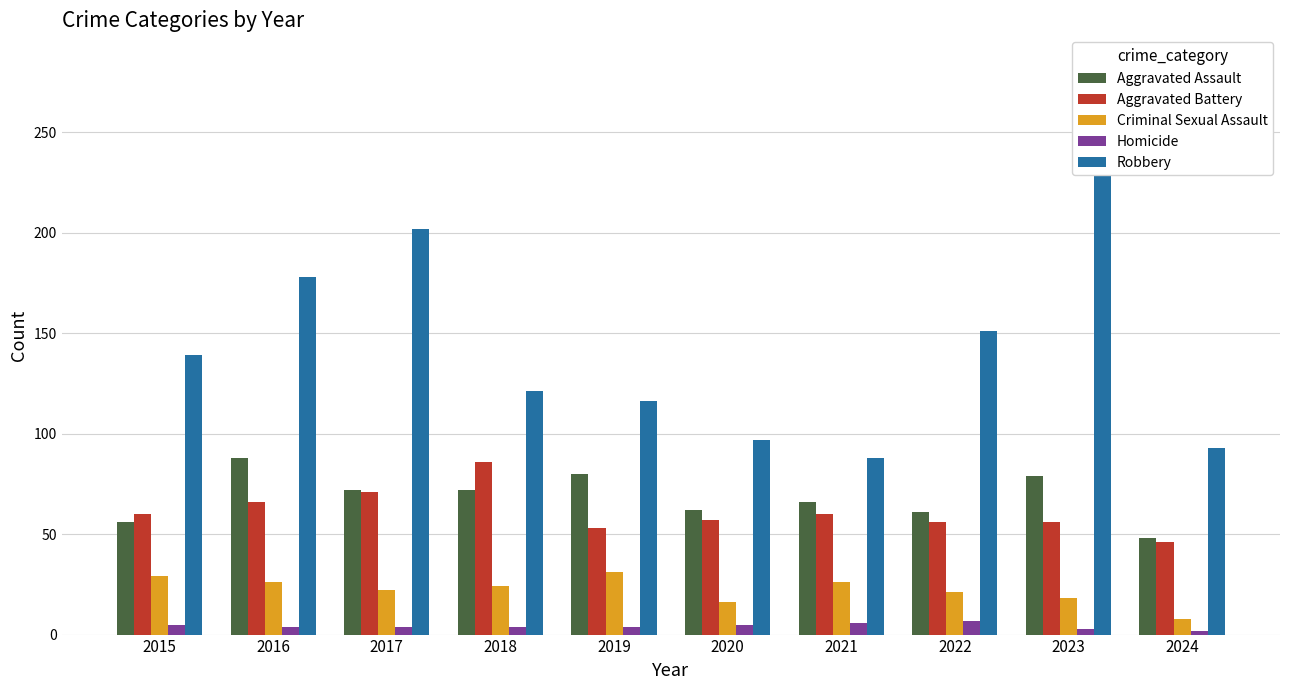

Between 2020 and 2022, which series saw the biggest shift?

Robbery